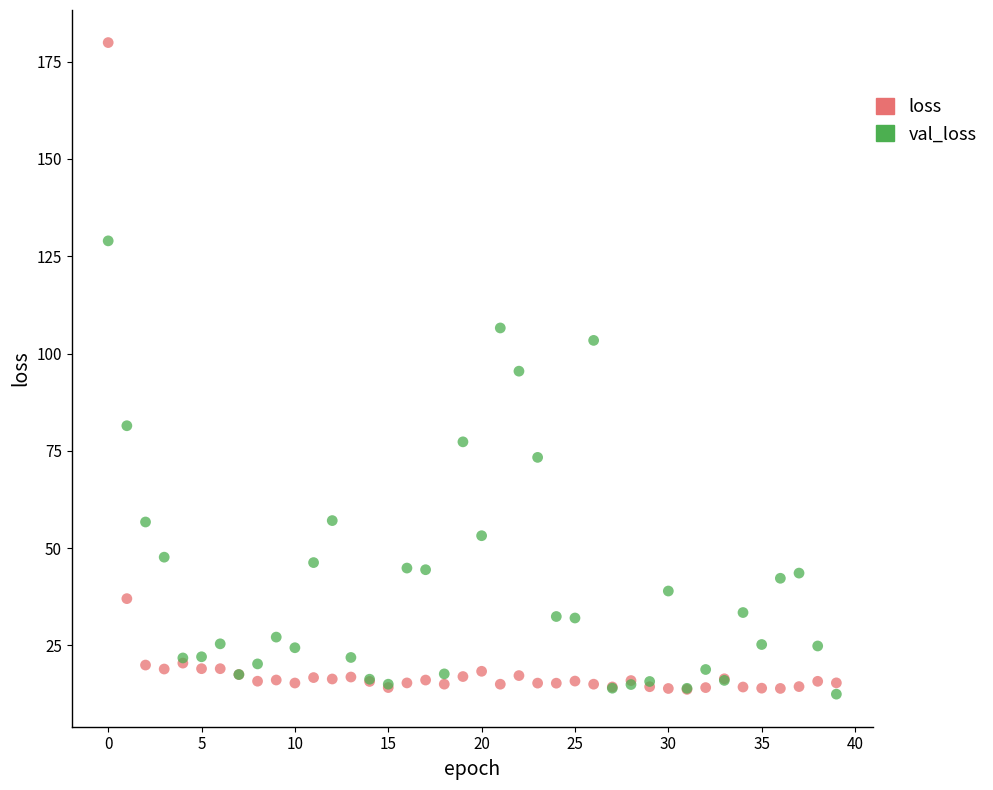

In the val_loss series, what Y value is closest to 70?

73.3